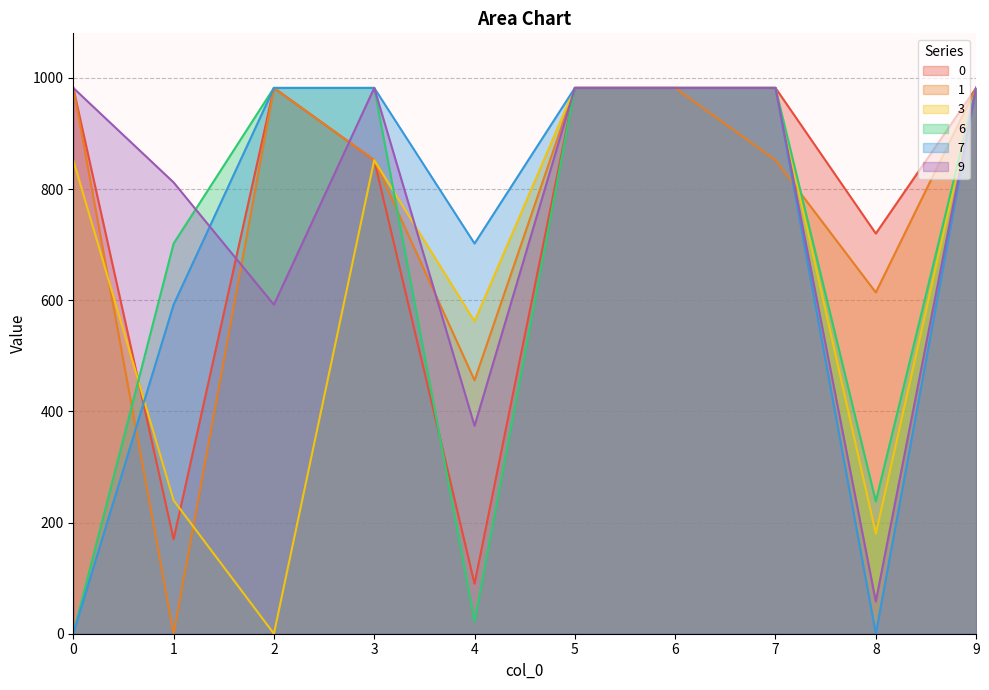

Does the chart have visible grid lines?

Yes